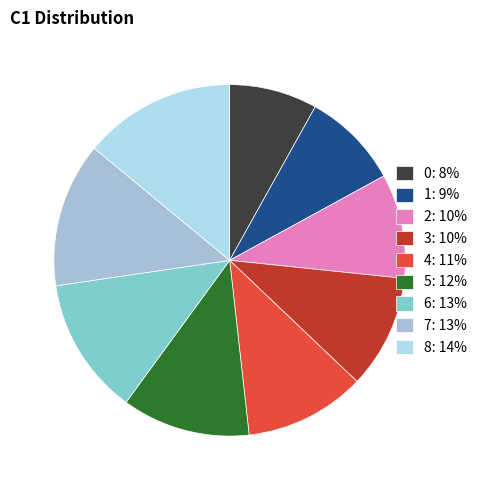

How many segments does this pie chart have?

9